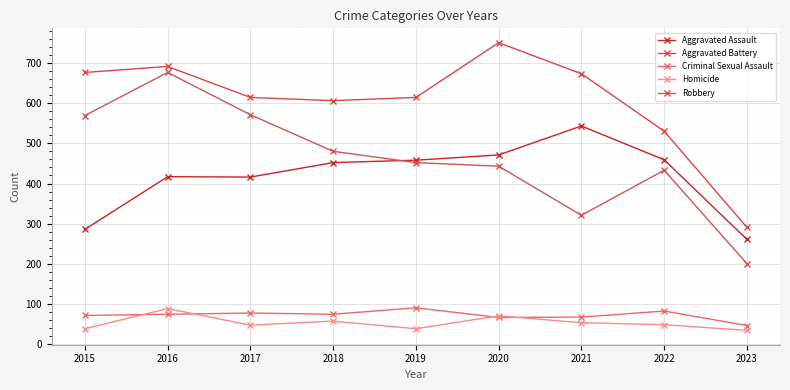

At which label is Aggravated Battery closest to 520?

2022